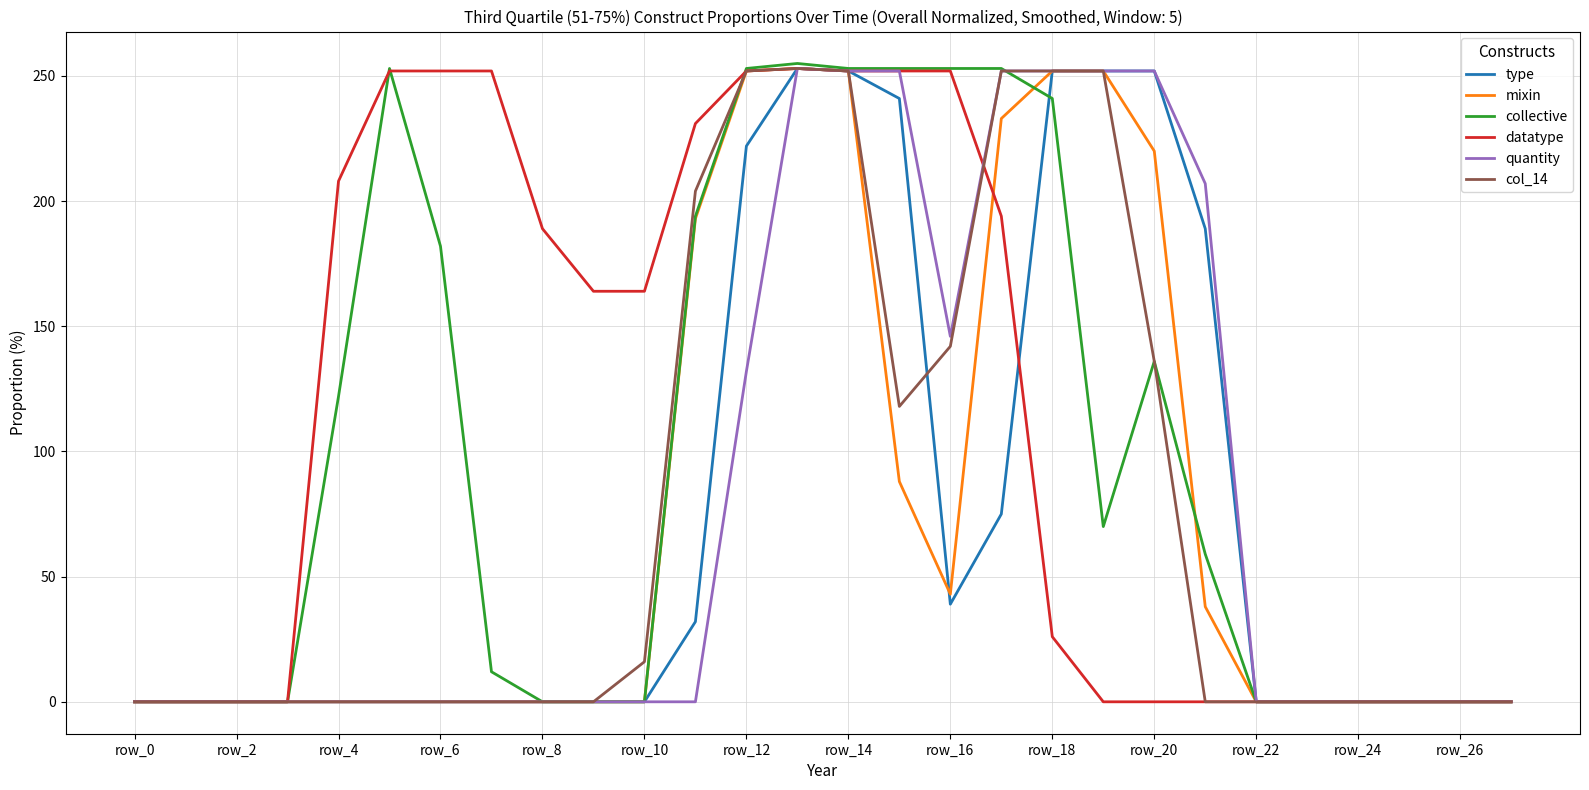

Which series has the largest total across all categories?

datatype